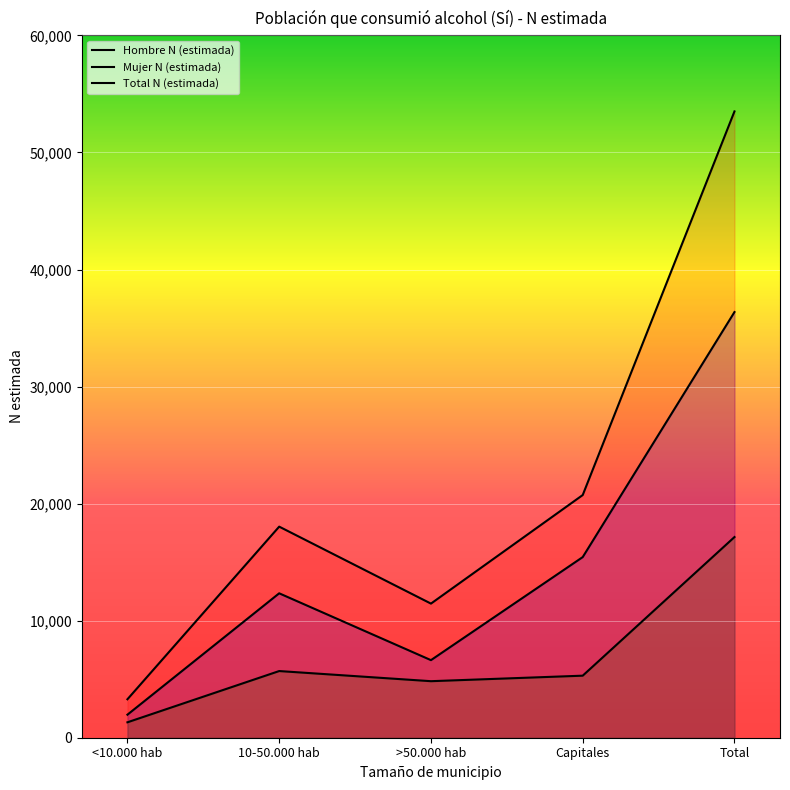

True or false: Hombre N (estimada) and Mujer N (estimada) cross at least once.

False